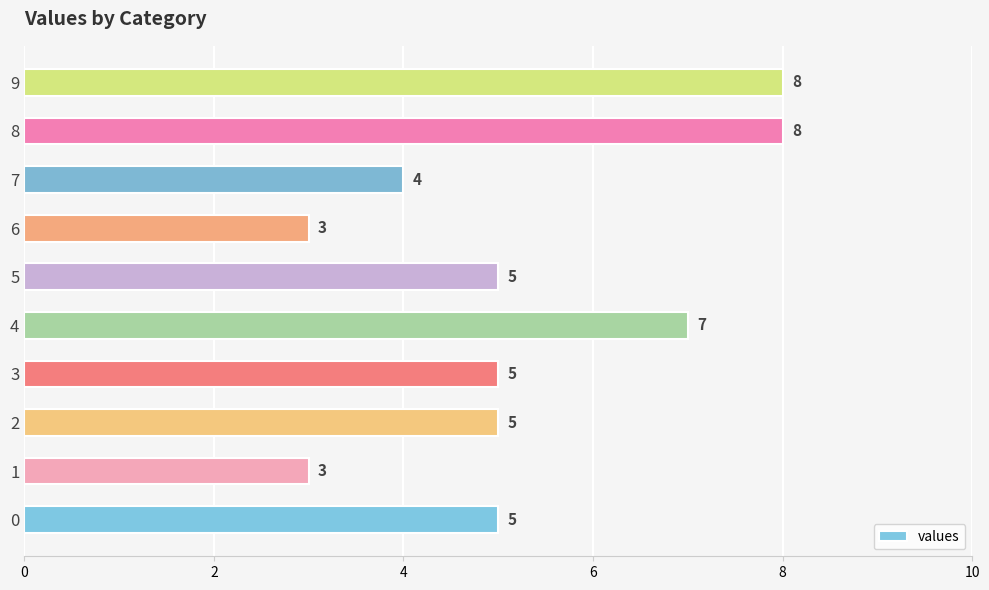

Count the values in the range 4 to 7.

6